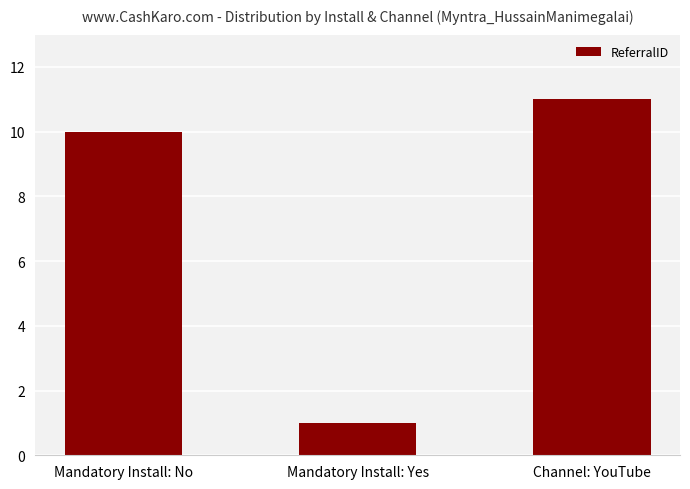

Count the number of data series in this chart.

1